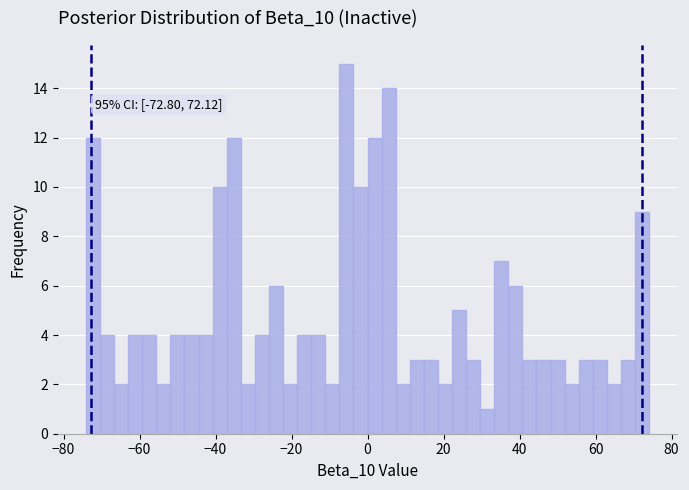

Around what value on the x-axis is the tallest bar? Give the approximate position of its centre, as read against the axis.

-6